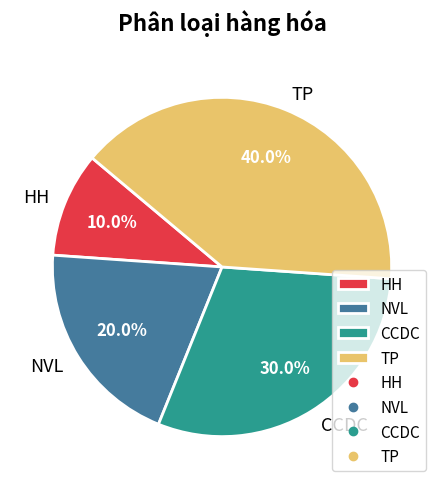

What percentage is NOT represented by TP?

60.0%